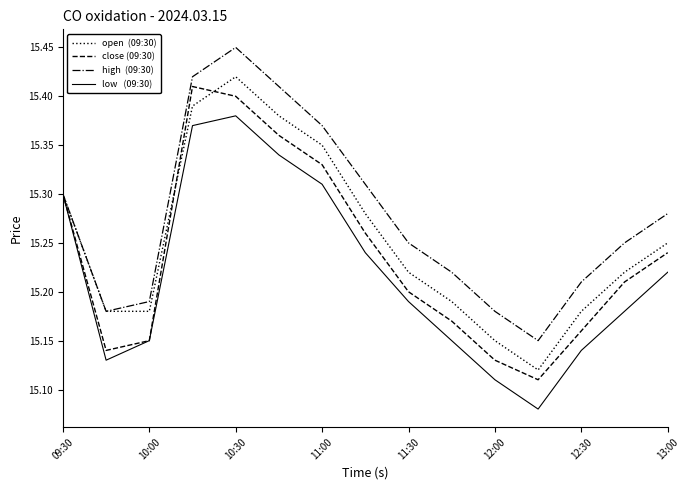

Does the chart display data point markers on the line(s)?

No